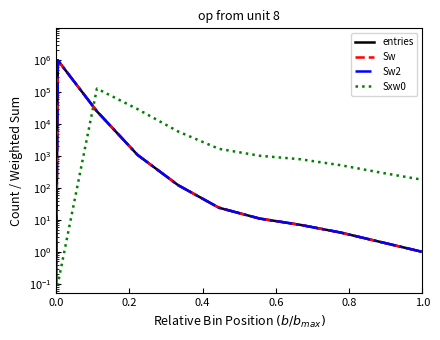

How many distinct data groups are displayed?

4